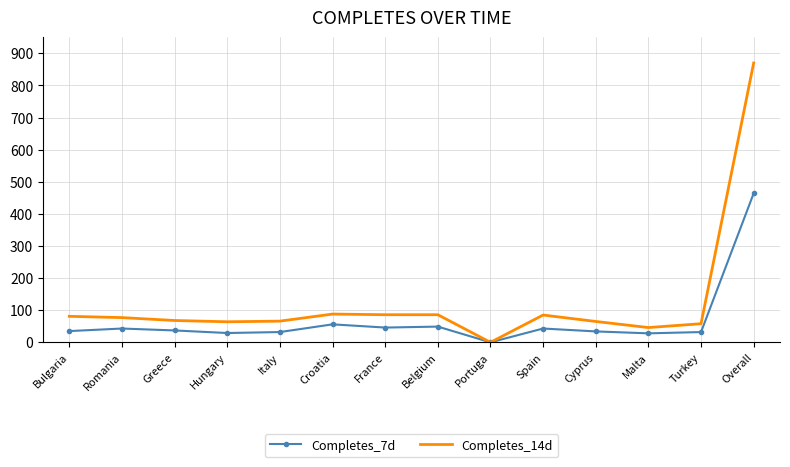

At Croatia, list the series in order from largest to smallest.

Completes_14d, Completes_7d